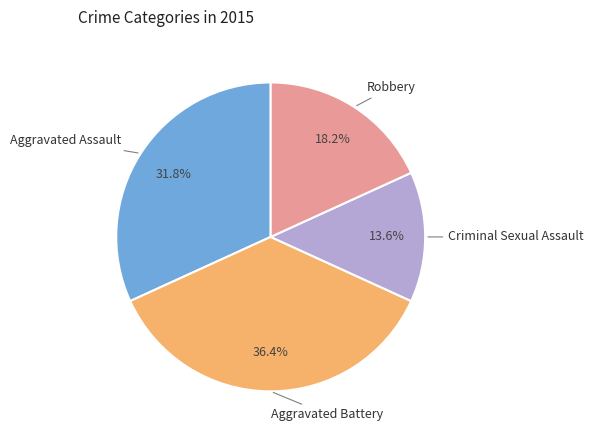

To the nearest percent, what is the average slice percentage?

25%